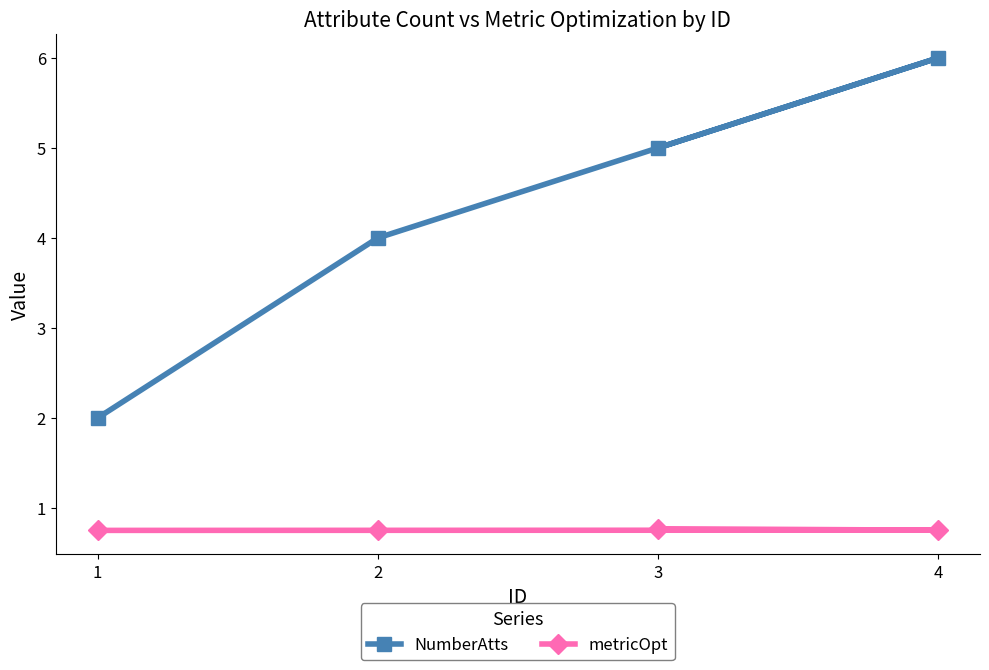

Count the metricOpt values in the range 0 to 1.

4